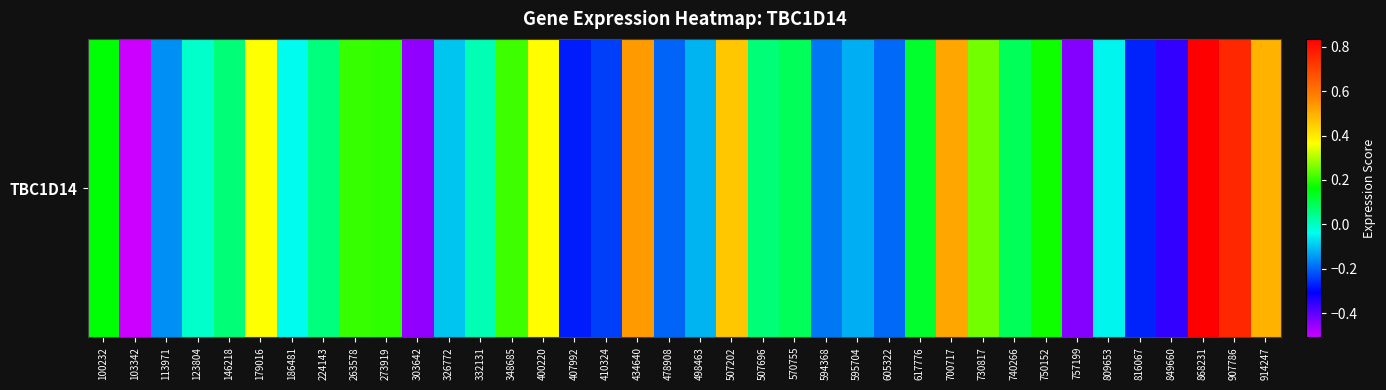

List the labels in order of value, largest first.

868231, 907786, 434640, 700717, 914247, 507202, 400220, 179016, 730817, 348685, 263578, 273919, 750152, 100232, 617776, 570755, 740266, 146218, 507696, 224143, 332131, 123804, 186481, 809653, 326772, 498463, 595704, 113971, 594368, 605322, 478908, 410324, 816067, 407992, 849660, 757199, 303642, 103342